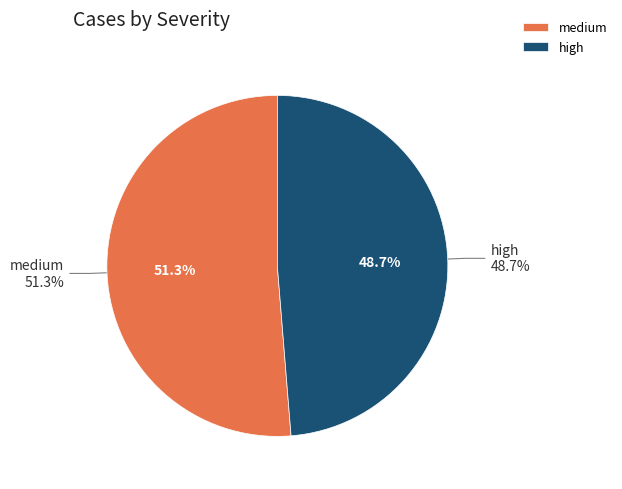

The high slice represents 59% of the pie. True or false?

False